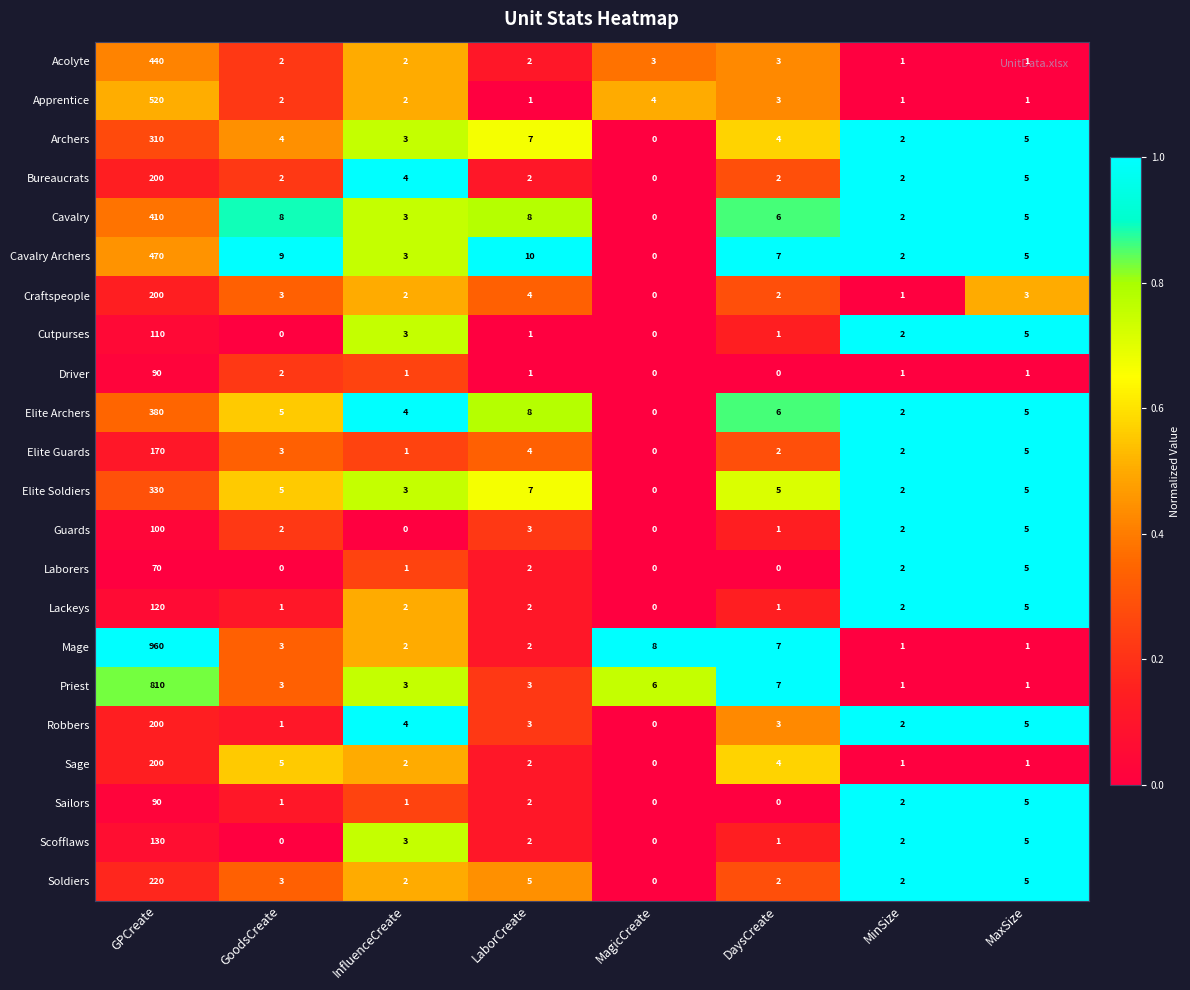

What is the difference between the second highest and second lowest values in the Priest series?

6